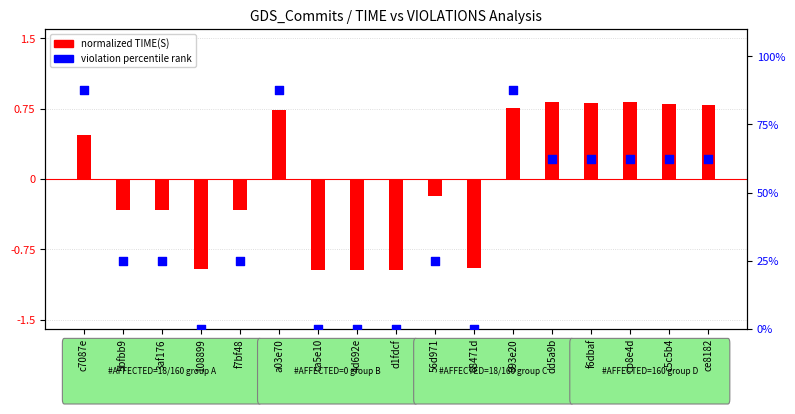

Which series reaches the minimum Y coordinate?

normalized time